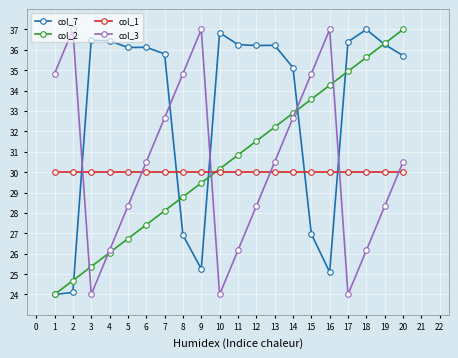

What is the difference between the col_7 values at 6 and 10?

0.7